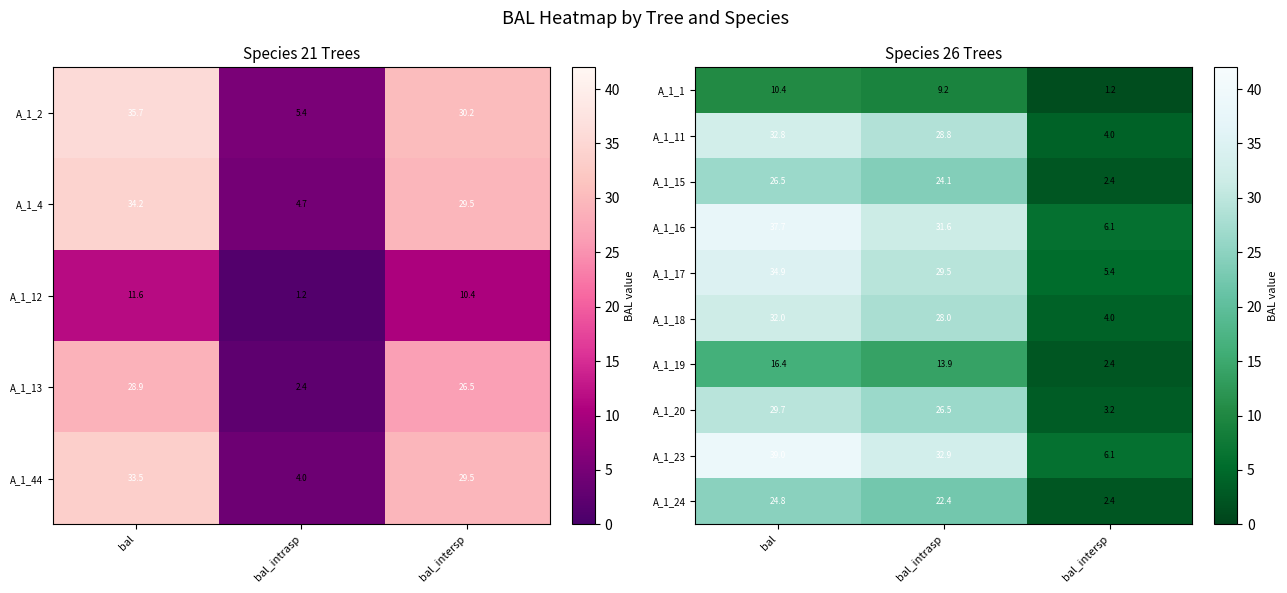

Is it true that A_1_19 equals 13.9 at bal_intrasp?

True